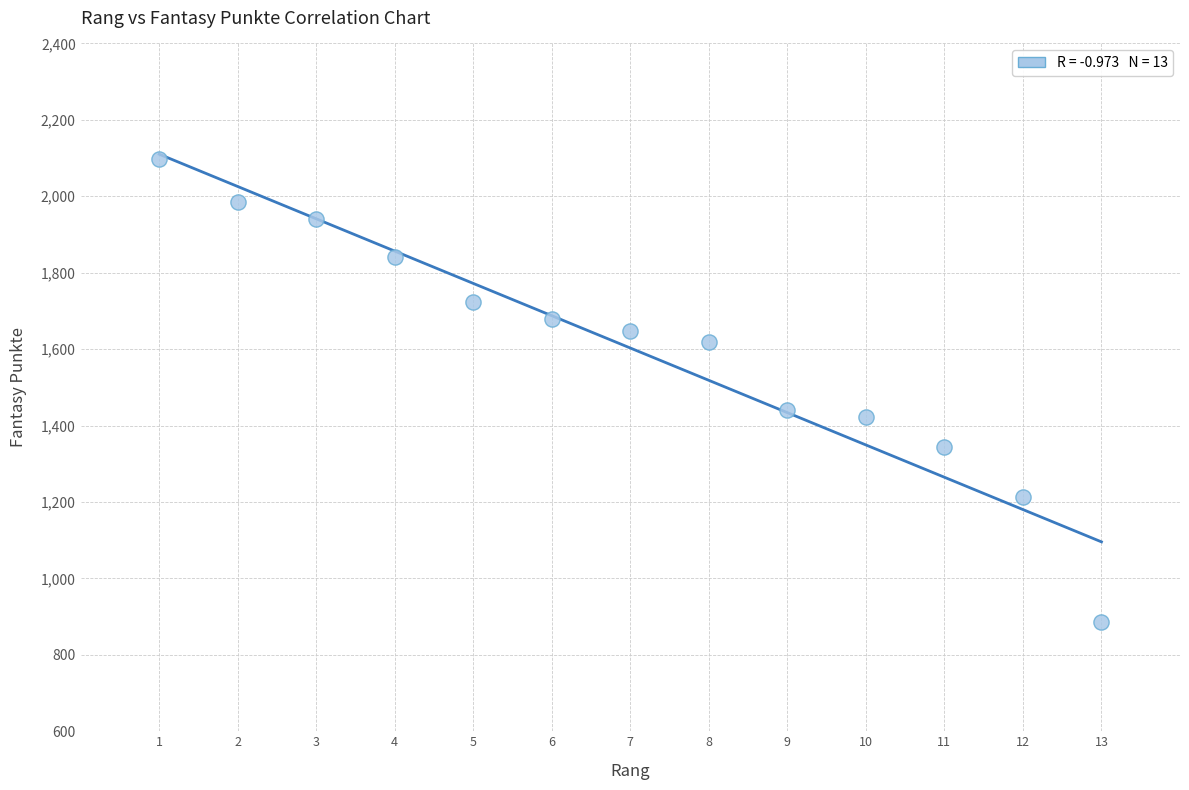

What Y value in the scatter plot is closest to 1492?

1442